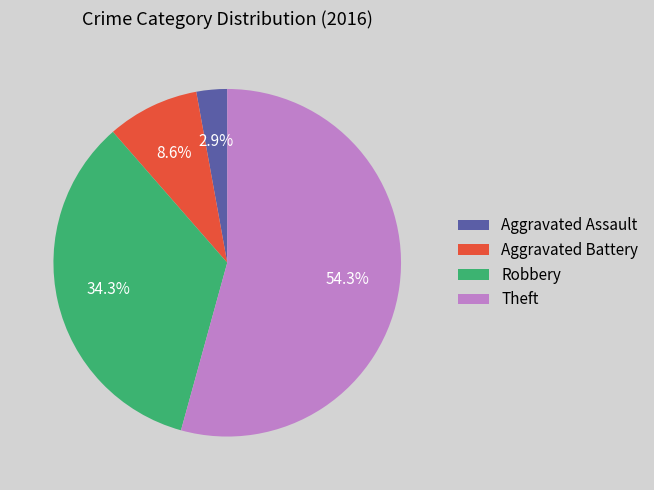

Rank the categories by value from highest to lowest.

Theft, Robbery, Aggravated Battery, Aggravated Assault